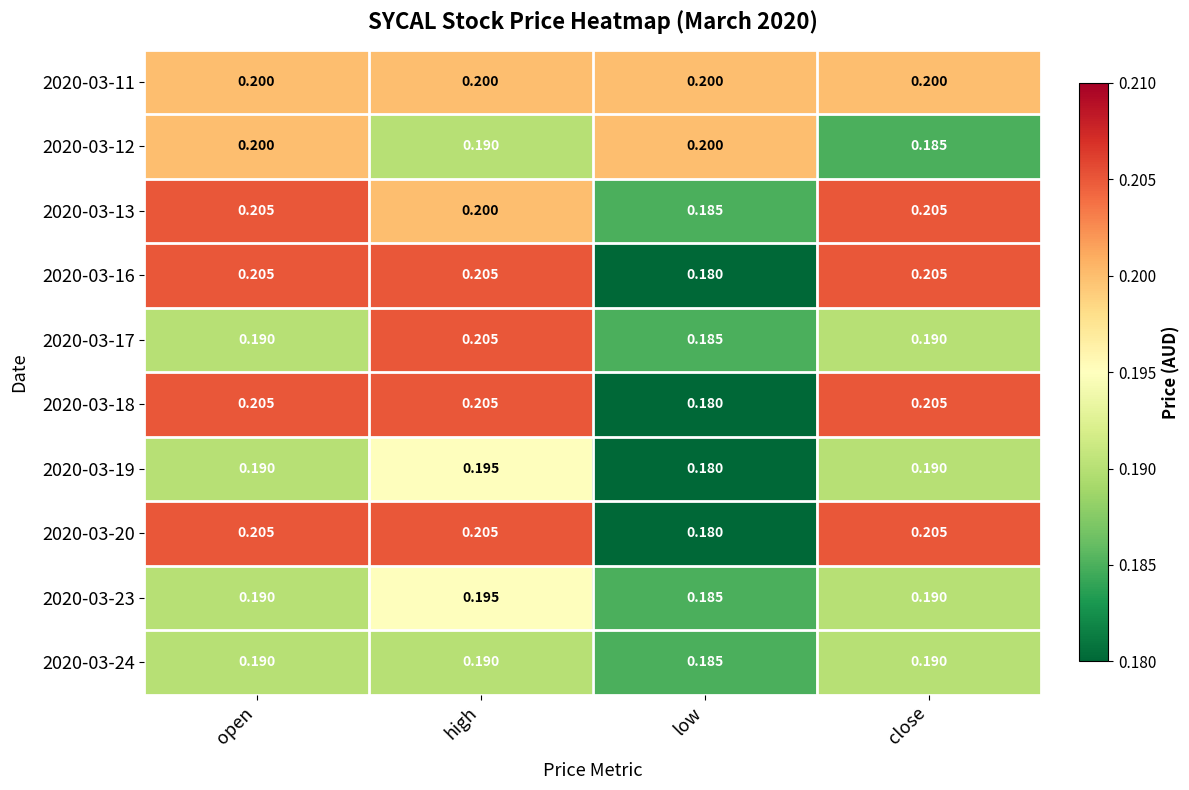

At which category does the chart reach its minimum across all series?

low